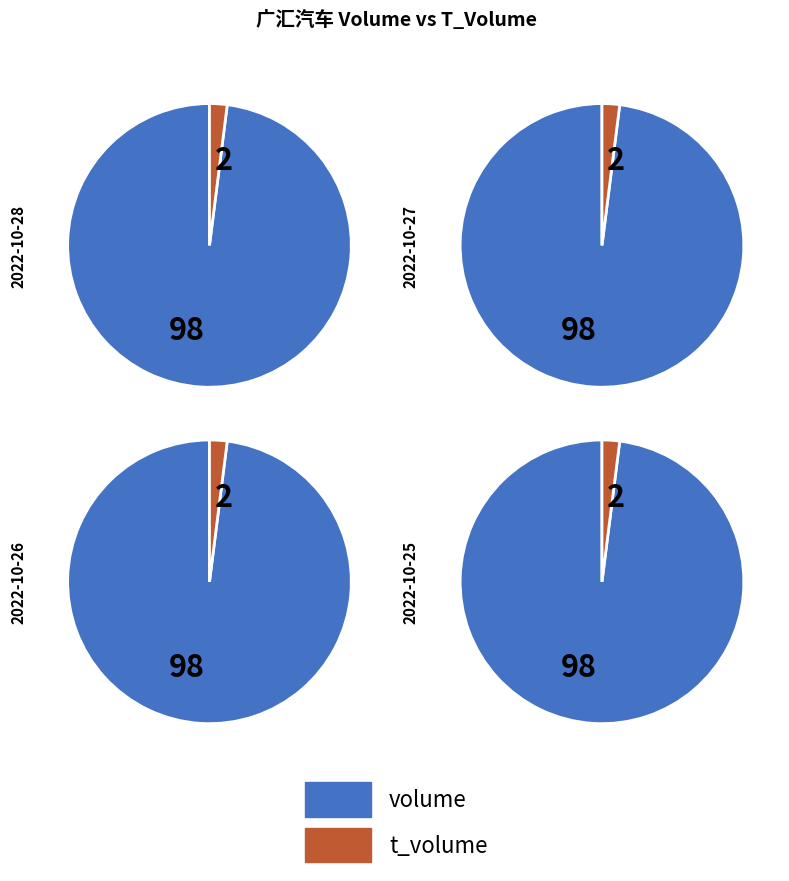

Which series has the widest spread of values?

volume